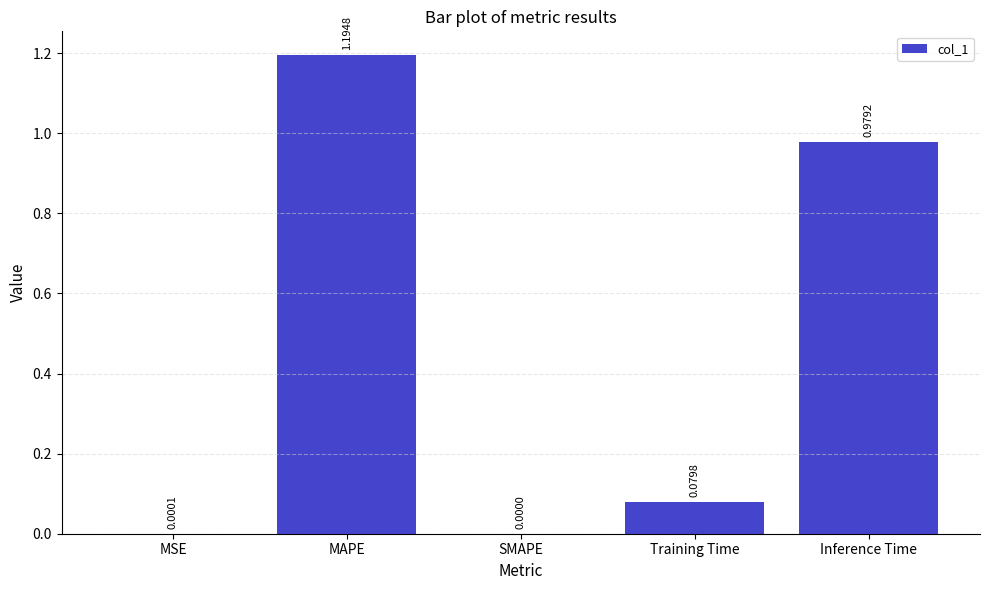

What is the difference between the values at Inference Time and Training Time?

0.9